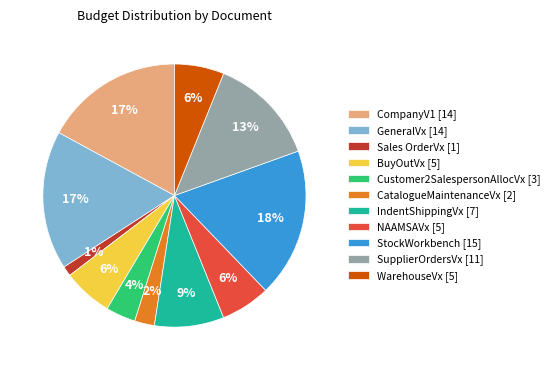

Does NAAMSAVx [5] represent more than half of the total?

No